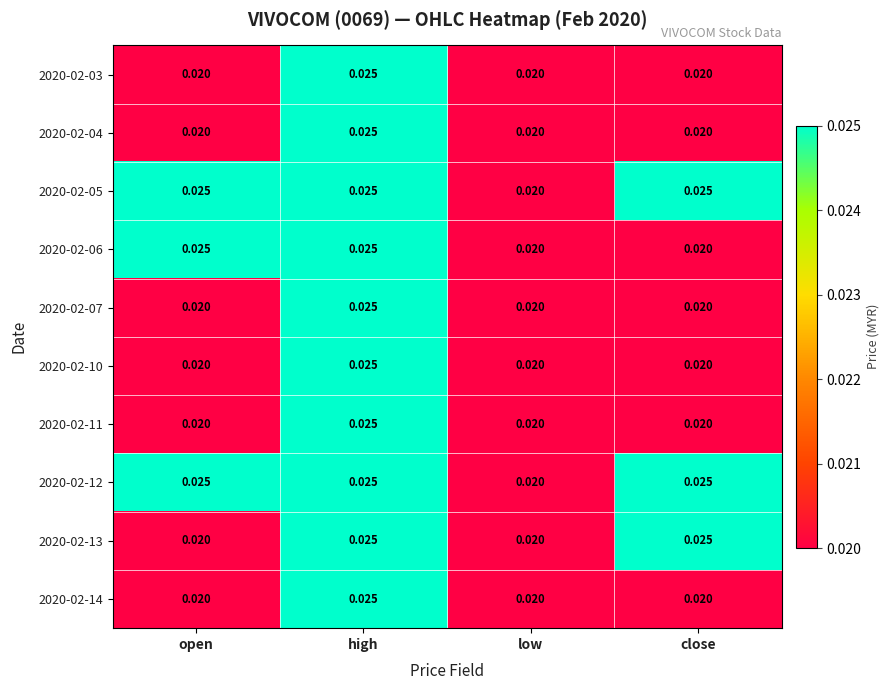

At which category is the sum across all series the highest?

high